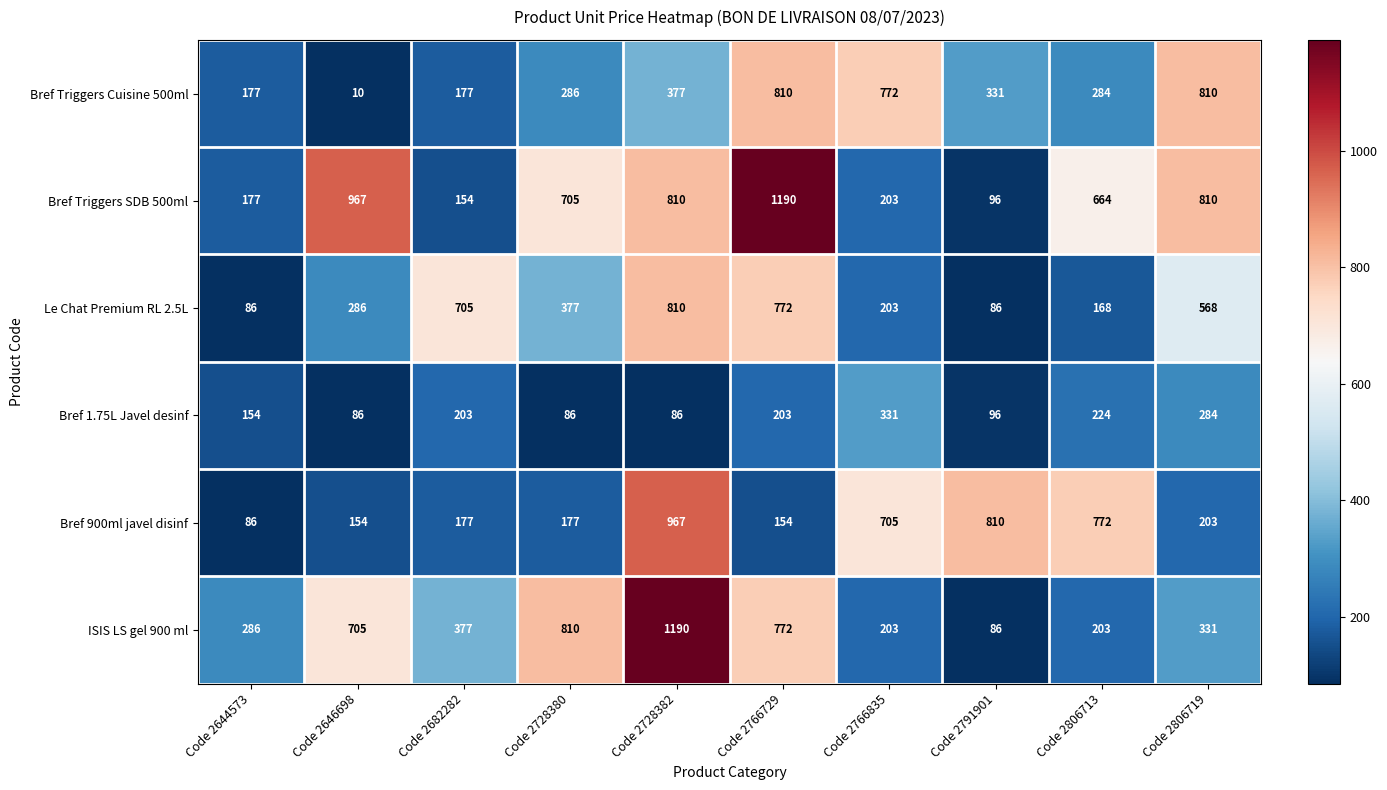

Which series has the largest range (max minus min)?

ISIS LS gel 900 ml